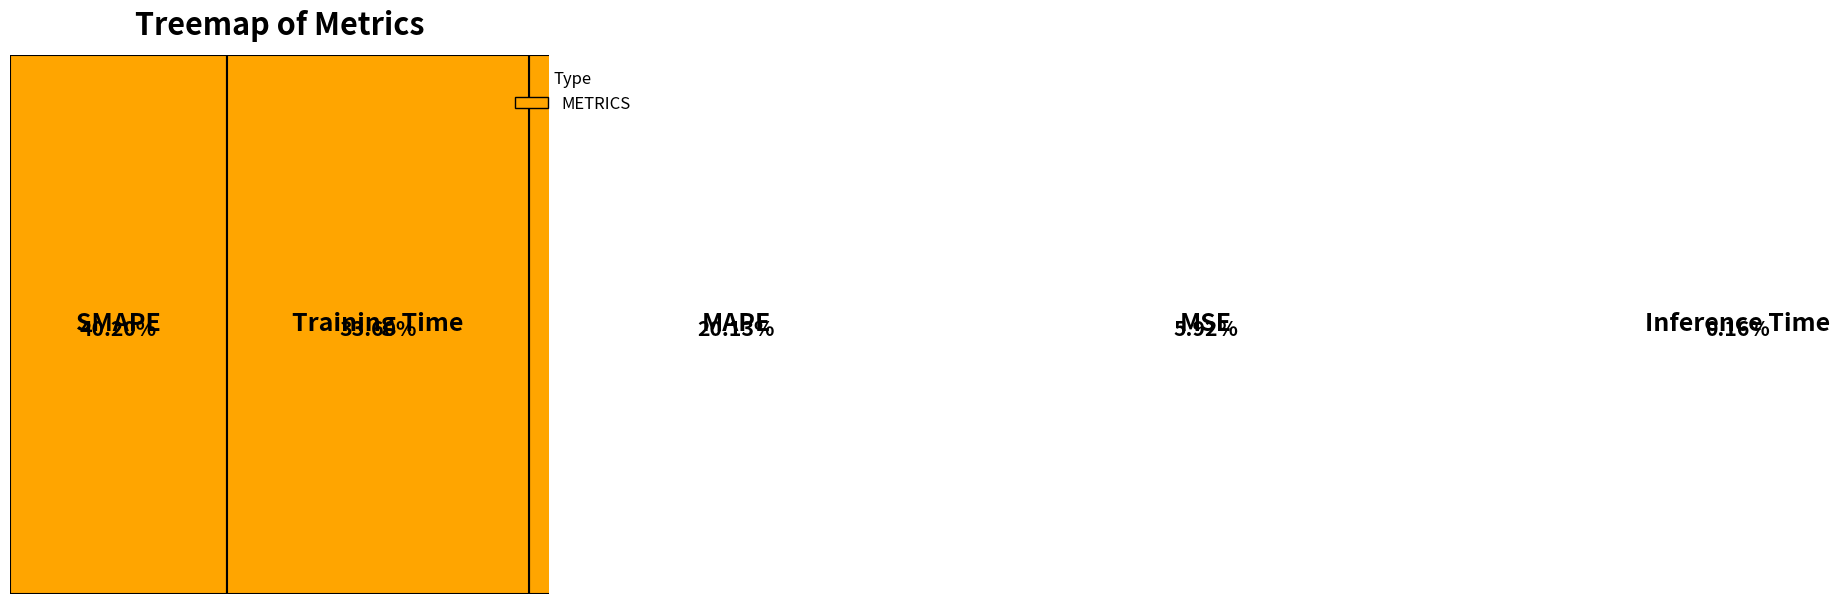

True or false: Inference Time accounts for 0% of the total.

True